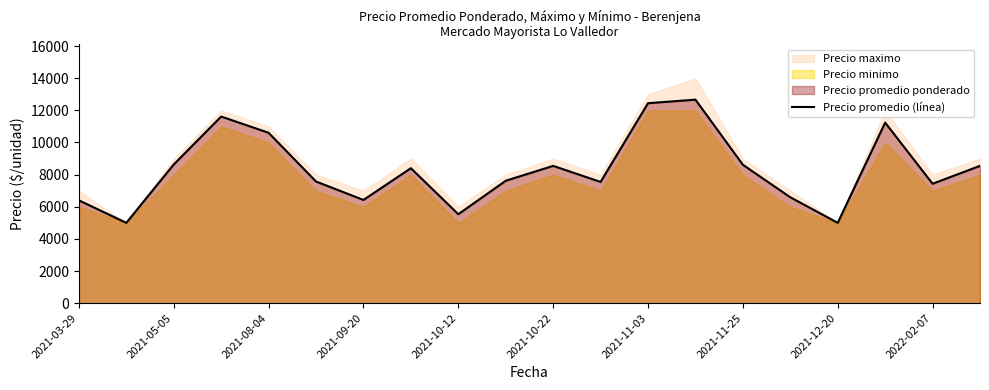

How many points are lower than both their immediate neighbors (excluding endpoints)?

6